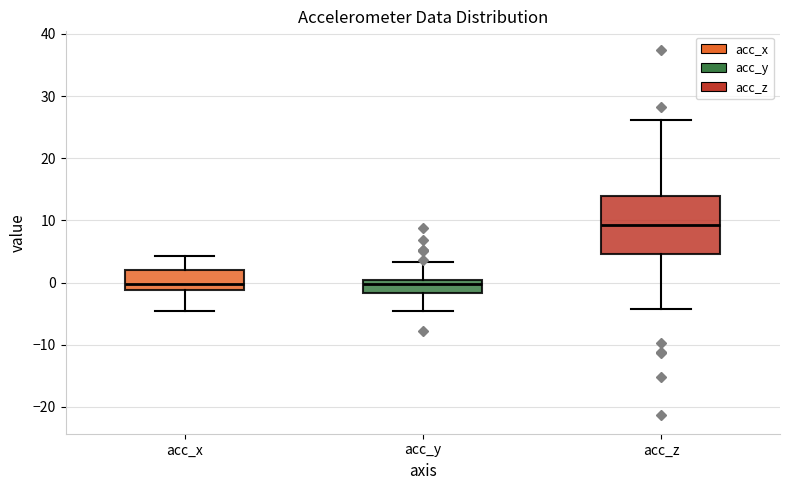

Reading left to right, transcribe this box plot: for each box, give where its median line is, the range the box spans, and where its two whiskers end, as read against the y-axis. The values are not printed on the chart, so give them approximately, as read against the axis.

acc_x: median 0, box -1 to 2, whiskers -5 to 4
acc_y: median 0 (just below the box's upper edge), box -2 to 0, whiskers -5 to 3
acc_z: median 9, box 5 to 14, whiskers -4 to 26